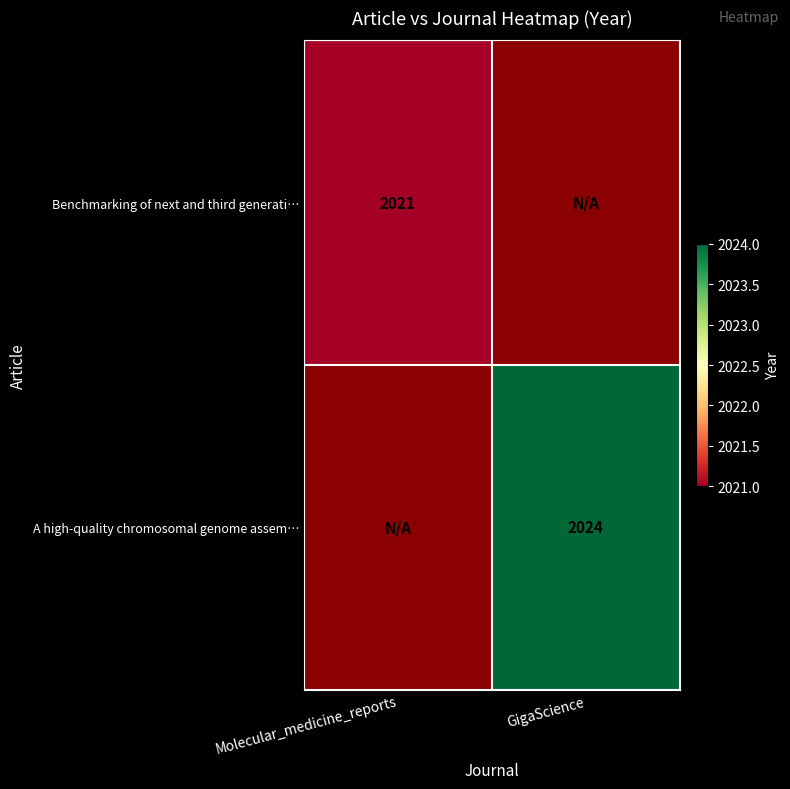

Which has a higher value, Molecular_medicine_reports or GigaScience?

GigaScience